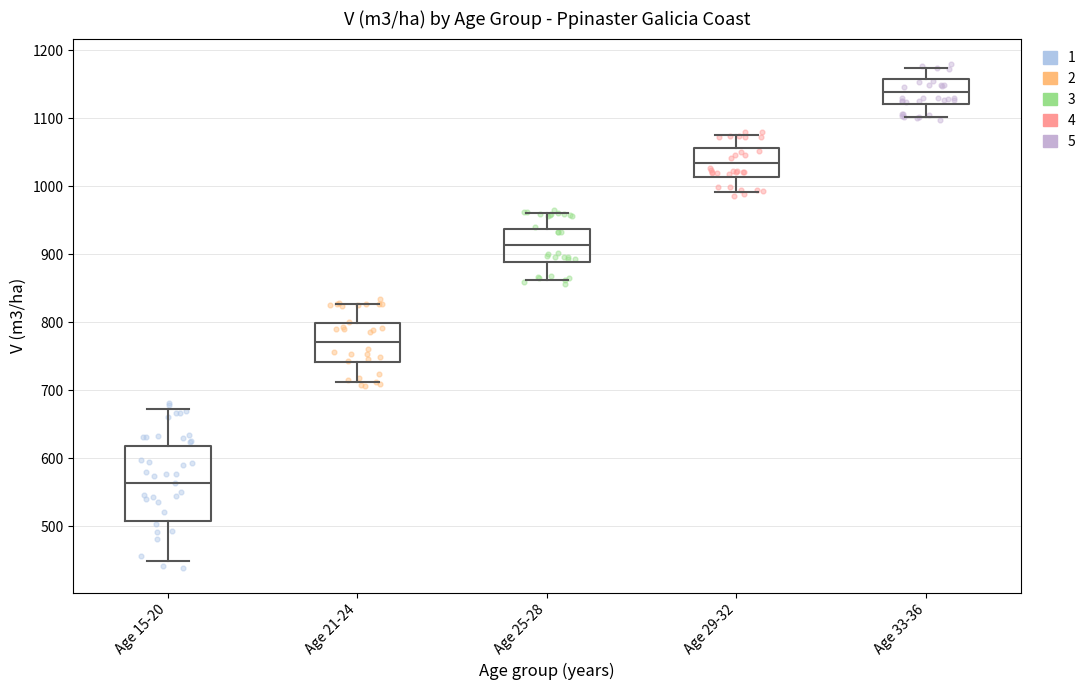

Reading left to right, transcribe this box plot: for each box, give where its median line is, the range the box spans, and where its two whiskers end, as read against the y-axis. The values are not printed on the chart, so give them approximately, as read against the axis.

Age 15-20: median 560, box 510 to 620, whiskers 450 to 670
Age 21-24: median 770, box 740 to 800, whiskers 710 to 830
Age 25-28: median 910, box 890 to 940, whiskers 860 to 960
Age 29-32: median 1030, box 1010 to 1060, whiskers 990 to 1080
Age 33-36: median 1140, box 1120 to 1160, whiskers 1100 to 1170